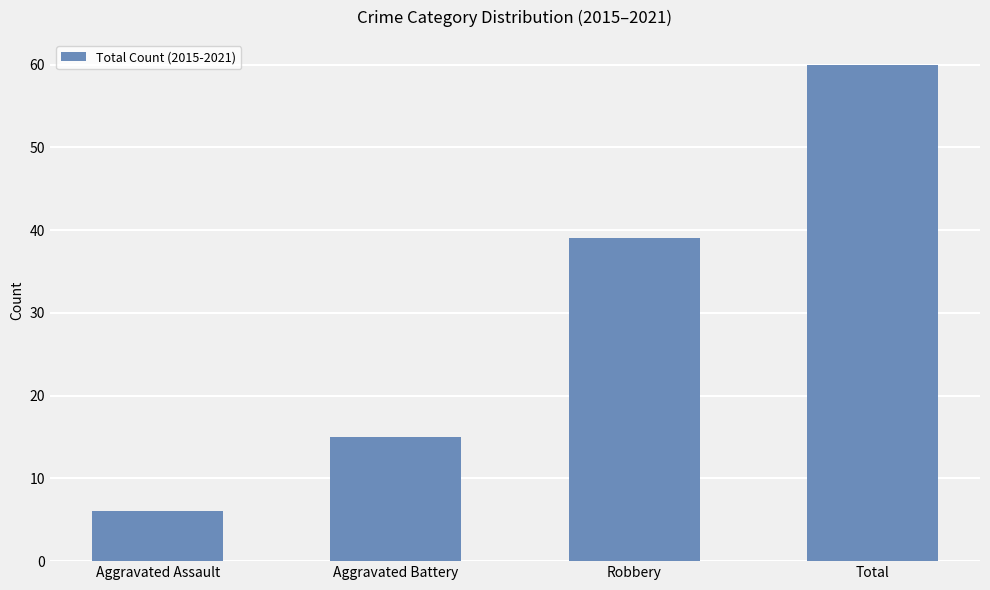

Does the chart contain any negative values?

No